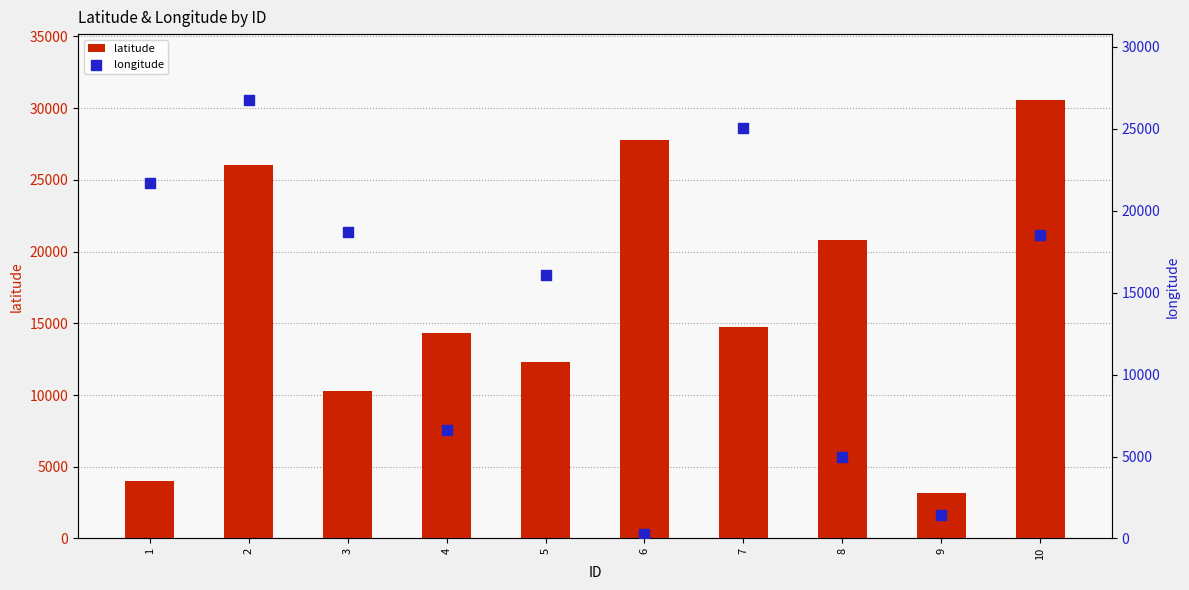

At which category is the sum across all series the highest?

2